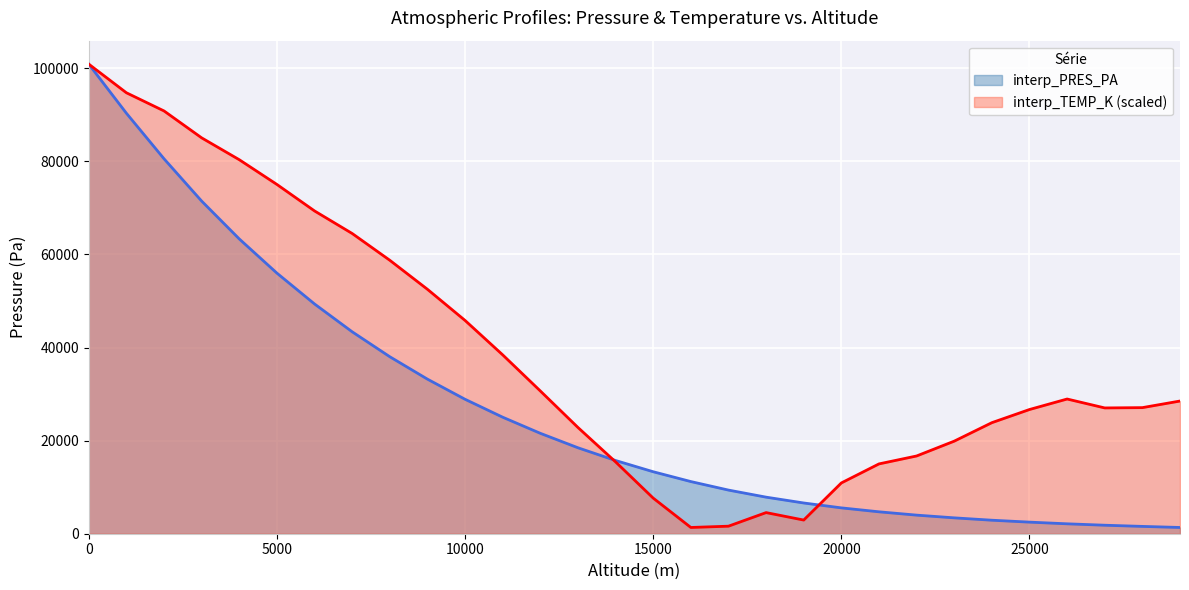

How many data points in interp_TEMP_K are above 28511?

15